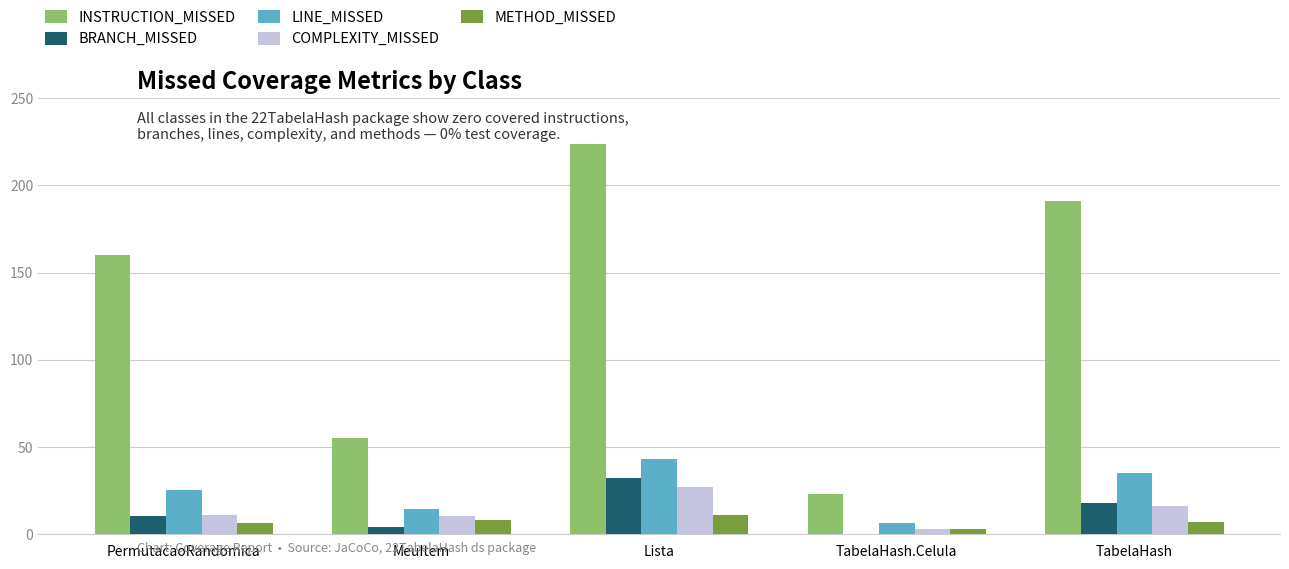

What is the maximum value shown in the chart?

224